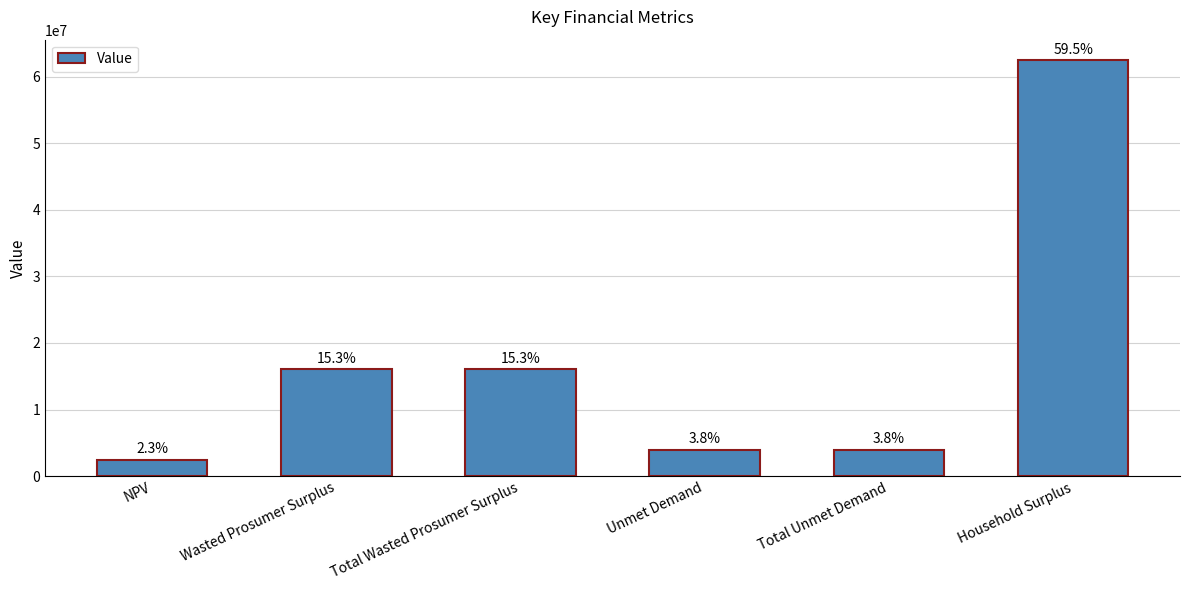

How many bars are there in total?

6